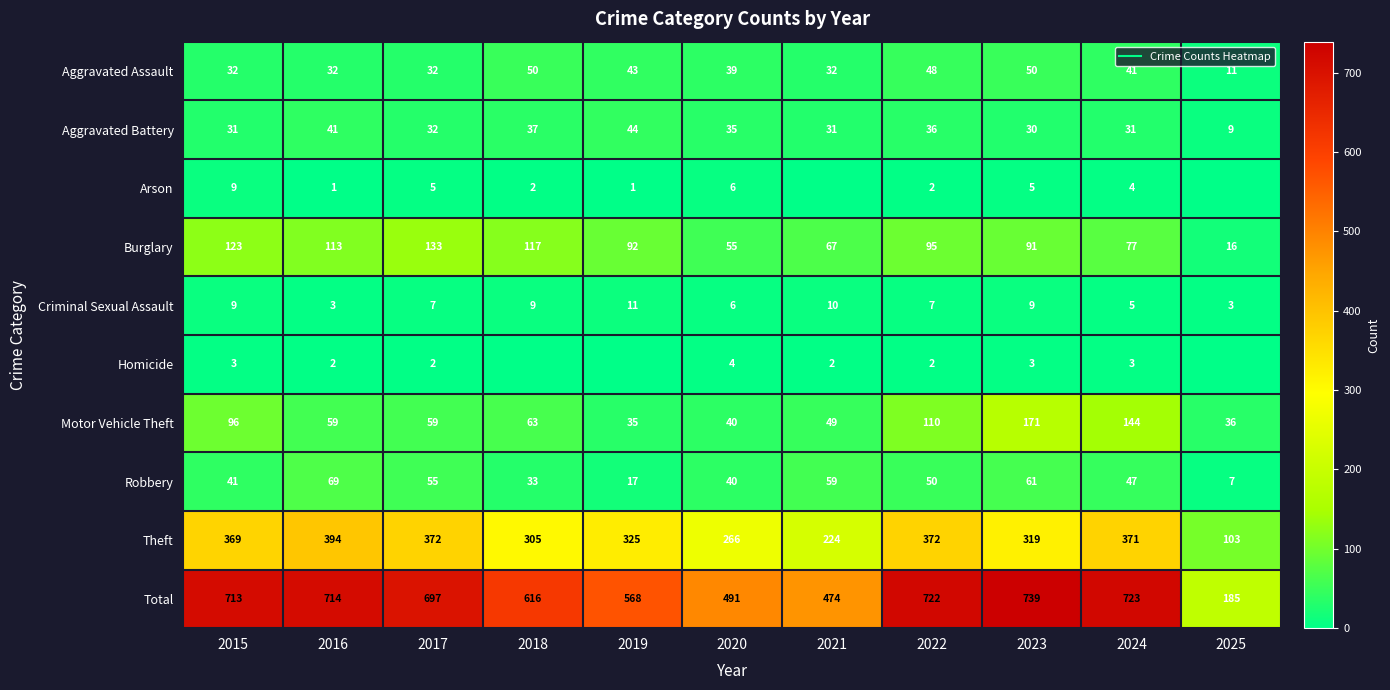

At which label is Robbery closest to 38?

2020